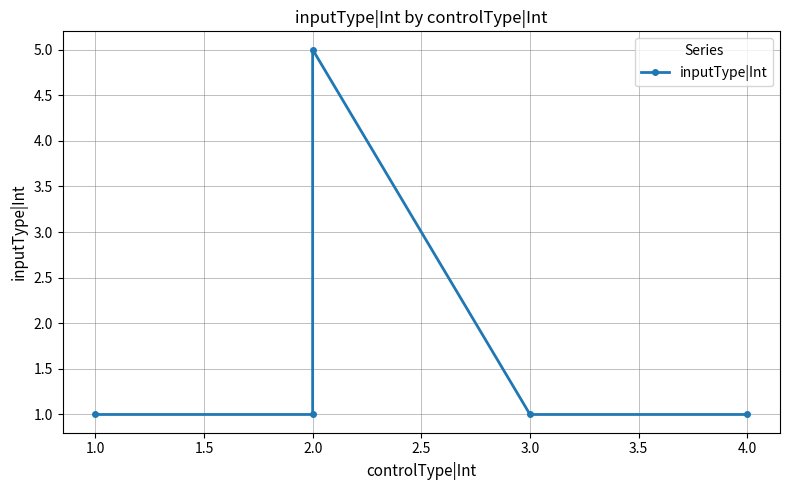

How many series are shown in this chart?

1